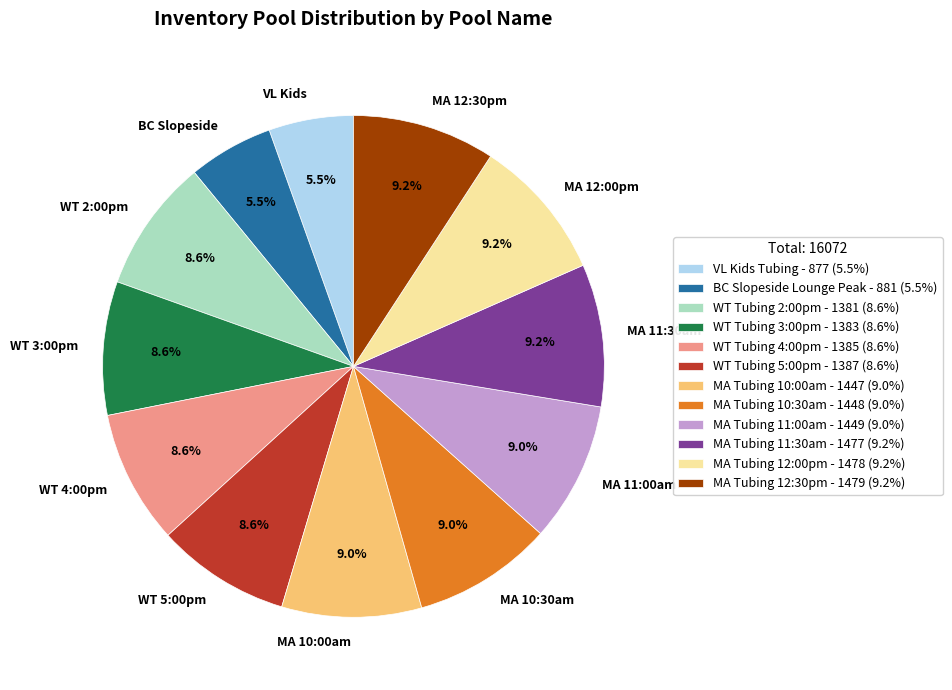

Combined, what portion of the pie is WT Tubing 3:00pm and MA Tubing 10:30am?

17.6%